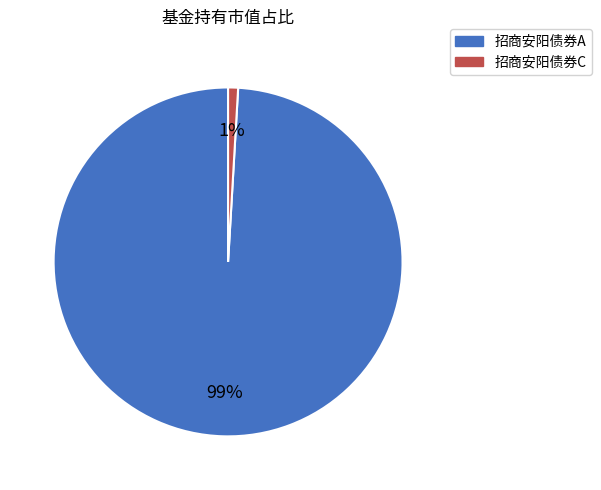

What percentage is the 招商安阳债券C slice, to the nearest percent?

1%